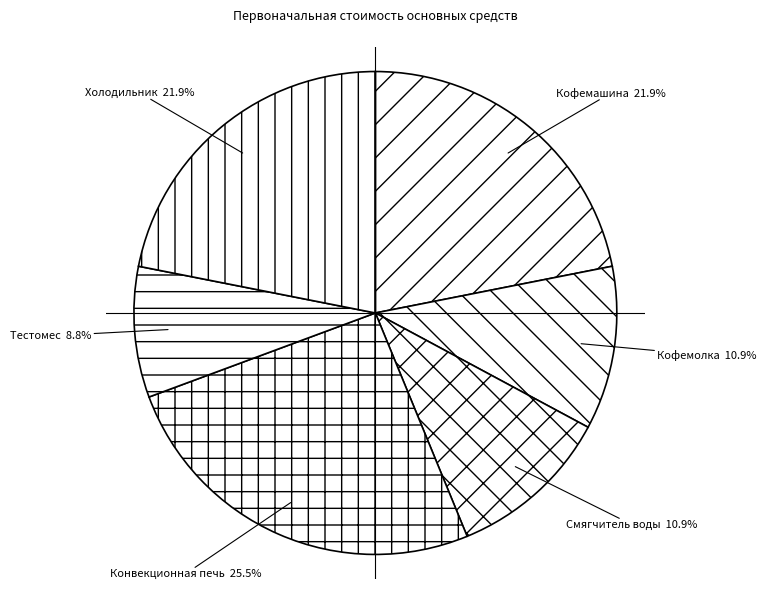

To the nearest percent, what is the difference between the largest and smallest slice percentages?

17%